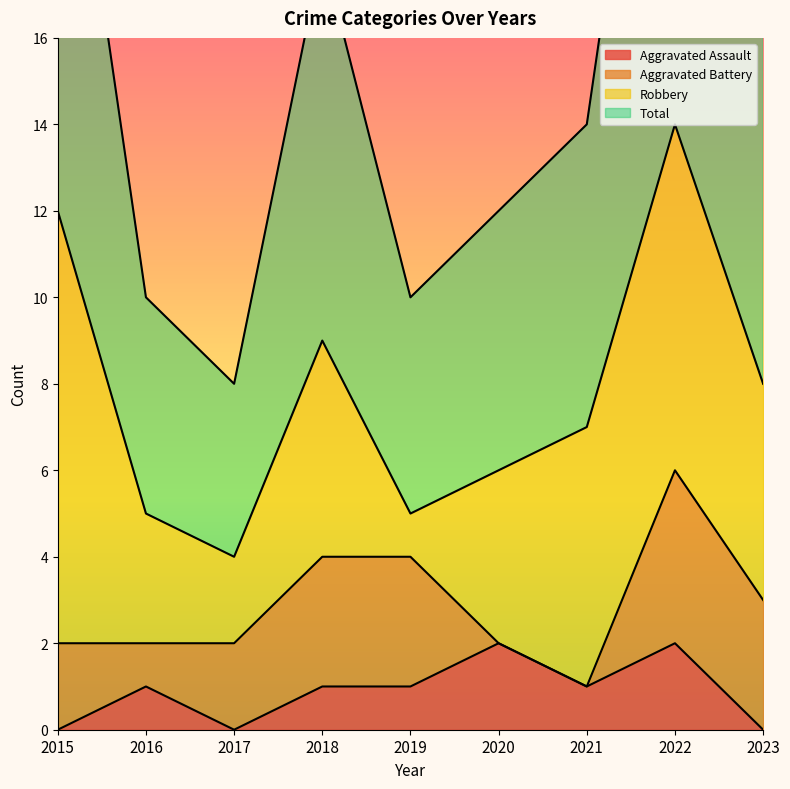

At which label does Total reach its peak?

2022